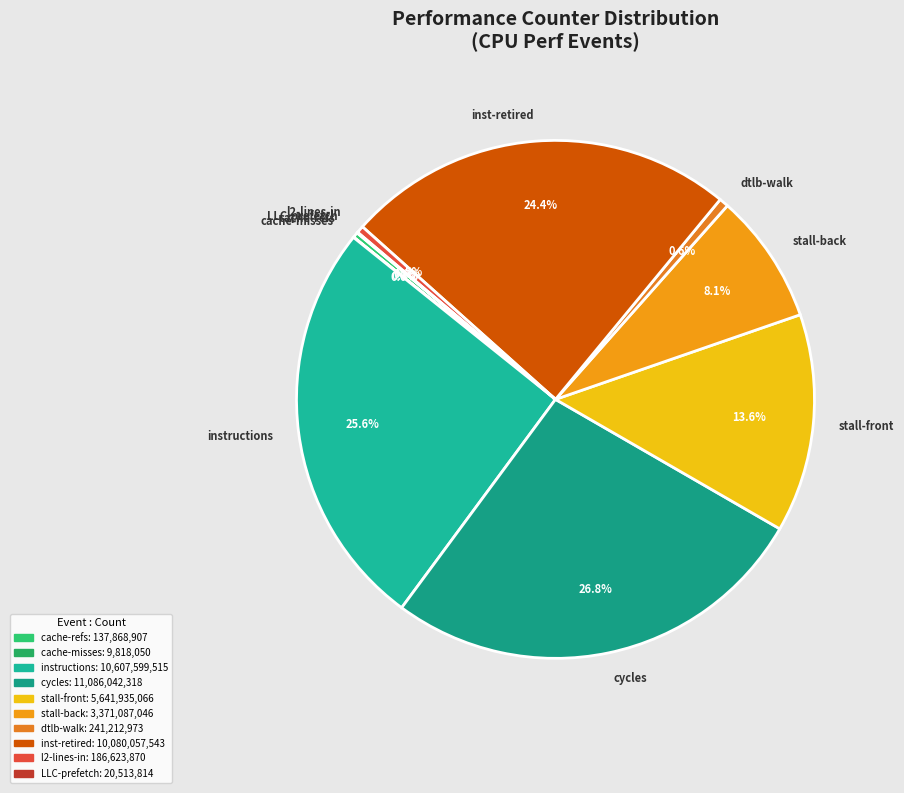

Does cycles represent more than half of the total?

No